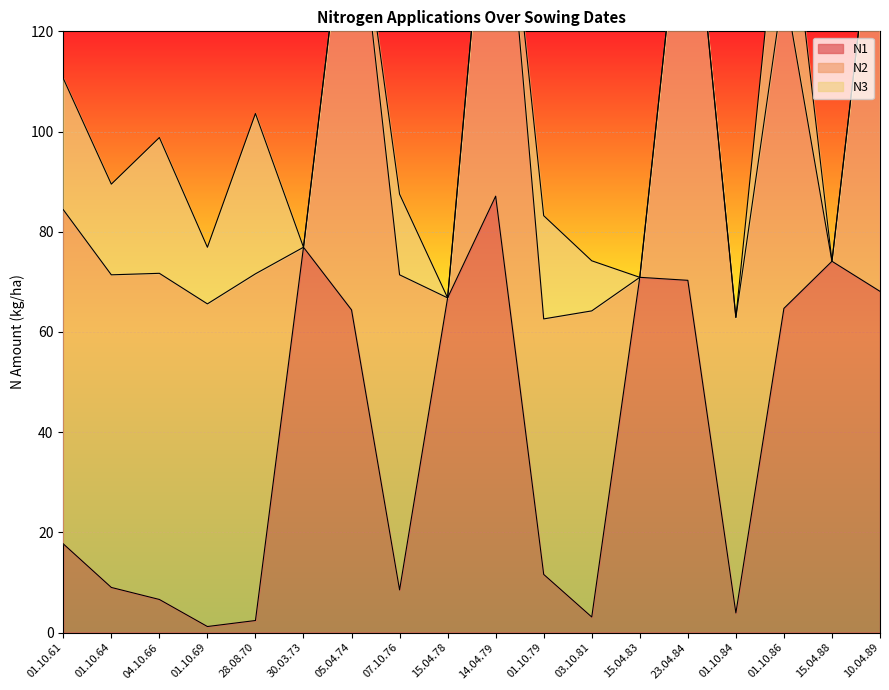

Where do N3 and N1 first cross each other?

28.08.70 and 30.03.73